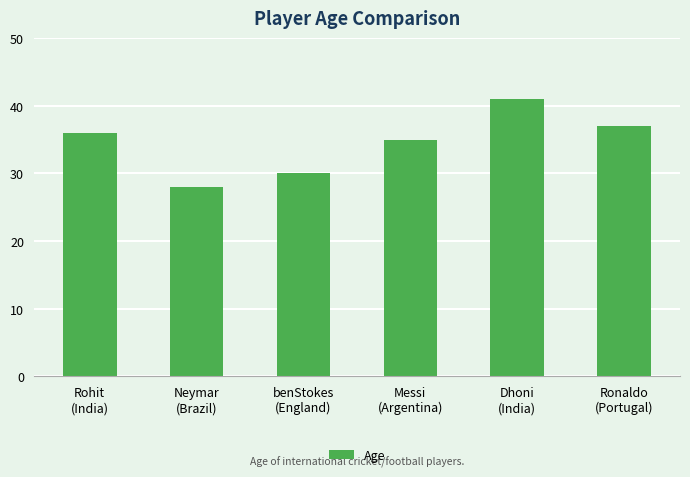

Which category has the lowest value across all series?

Neymar
(Brazil)